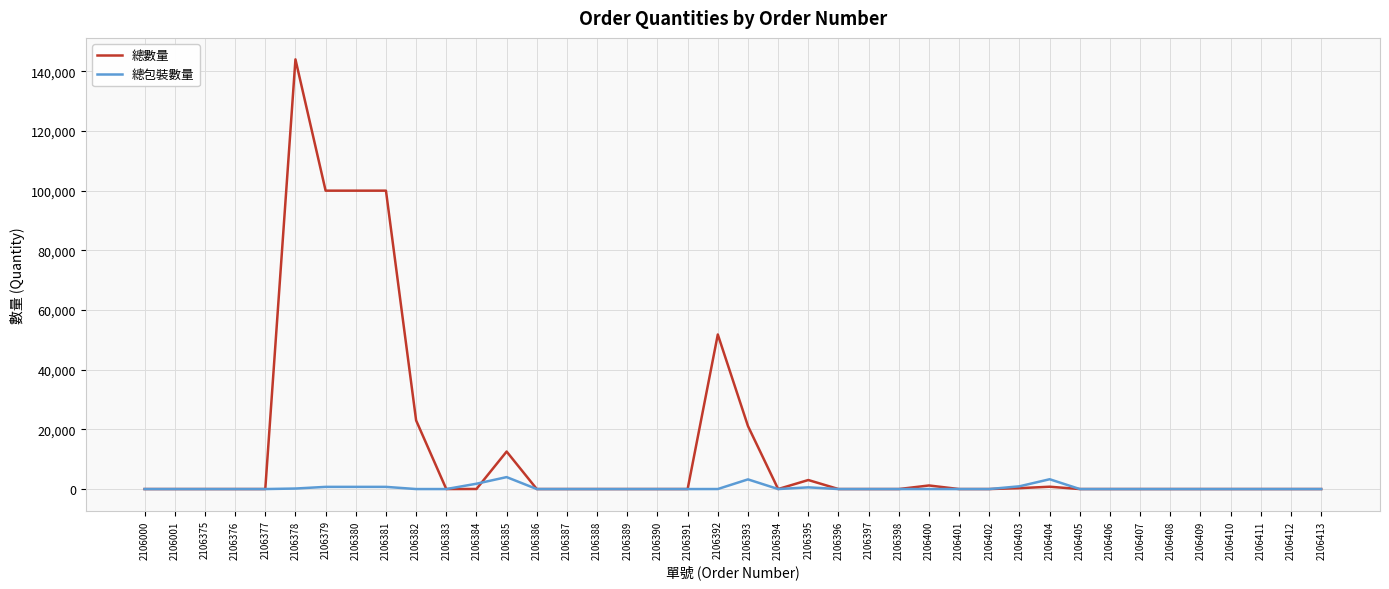

At which label does 總數量 reach its peak?

2106378